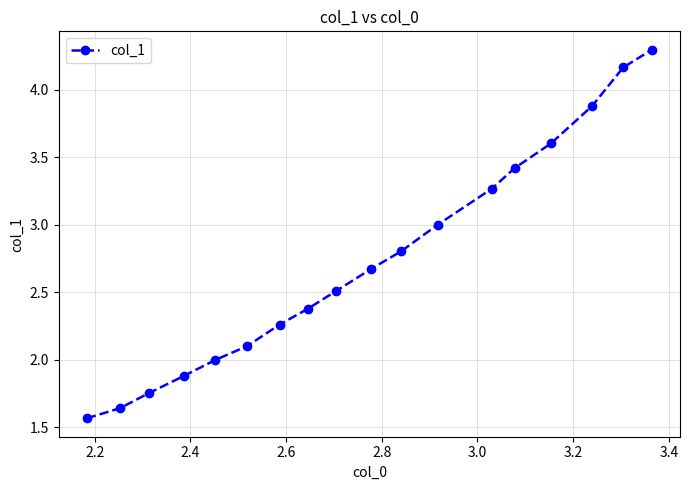

What is the difference between the maximum and minimum values?

2.7